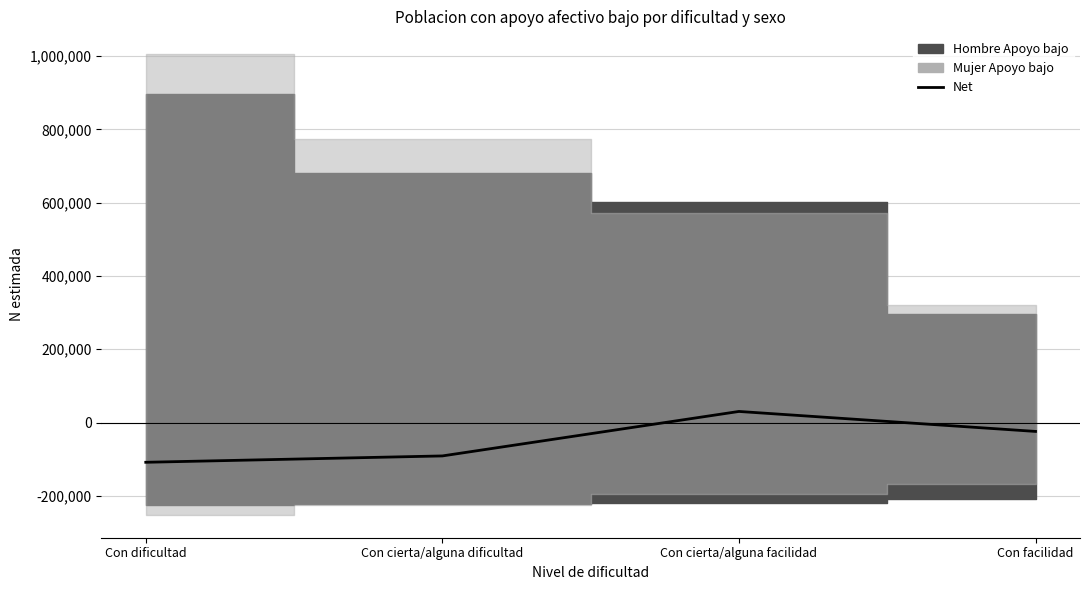

Where does the data first go above -24300?

Con cierta/alguna facilidad